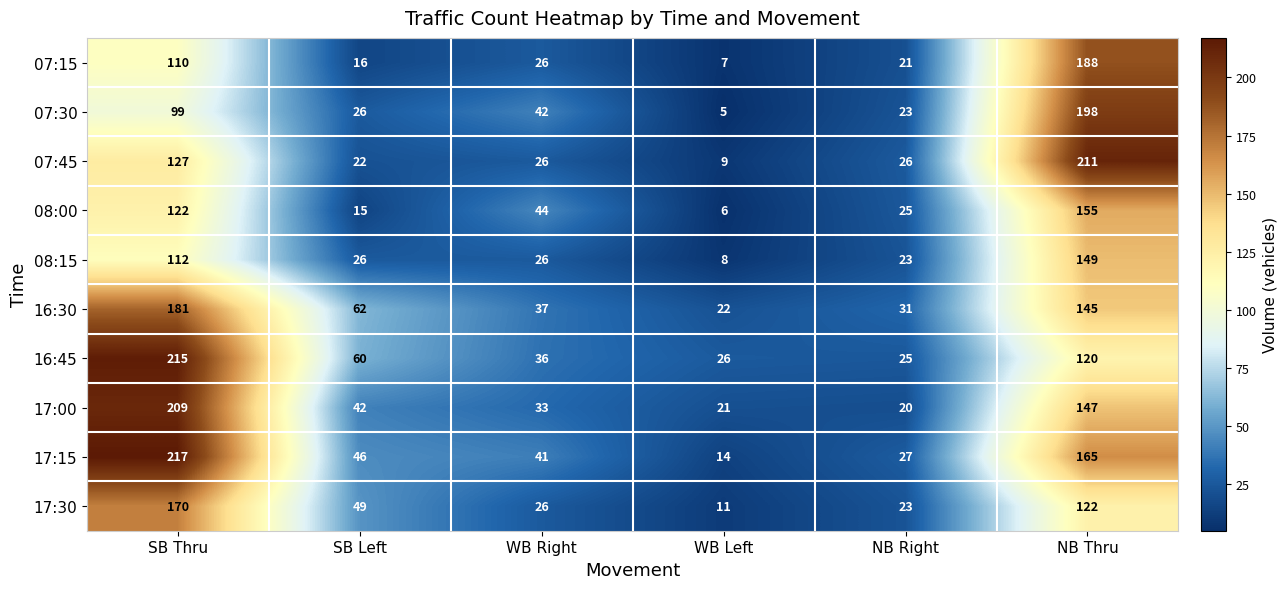

How many distinct data groups are displayed?

10